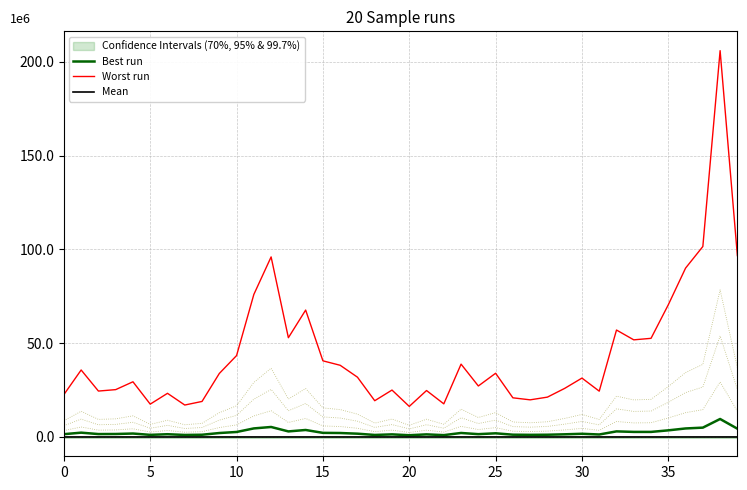

Rank the series by their maximum value, from highest to lowest.

Worst run, Best run, Mean